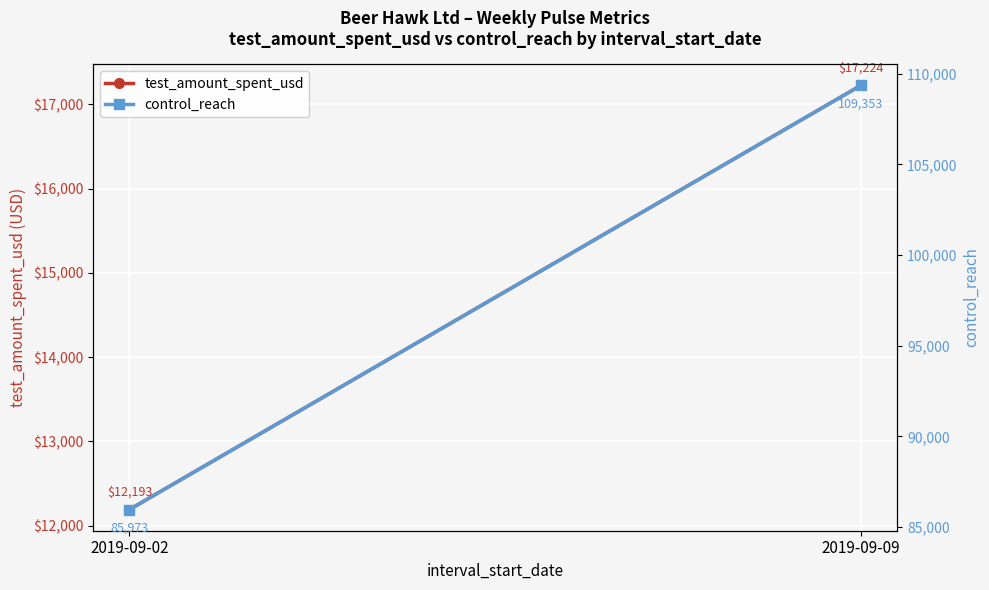

Between 2019-09-02 and 2019-09-09, which series saw the biggest shift?

control_reach